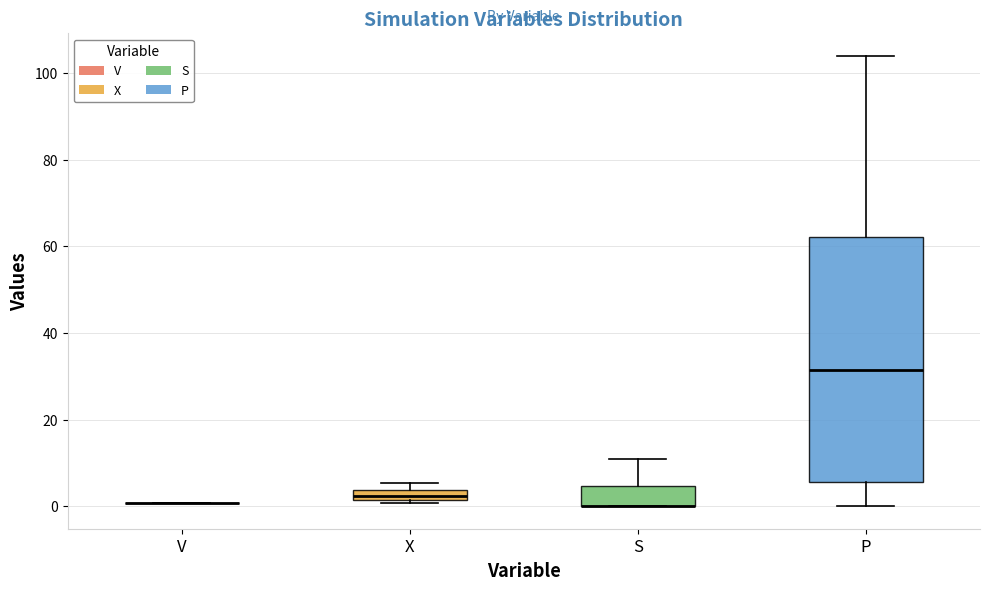

Comparing the boxes themselves (not the whiskers), which one is the tallest?

P